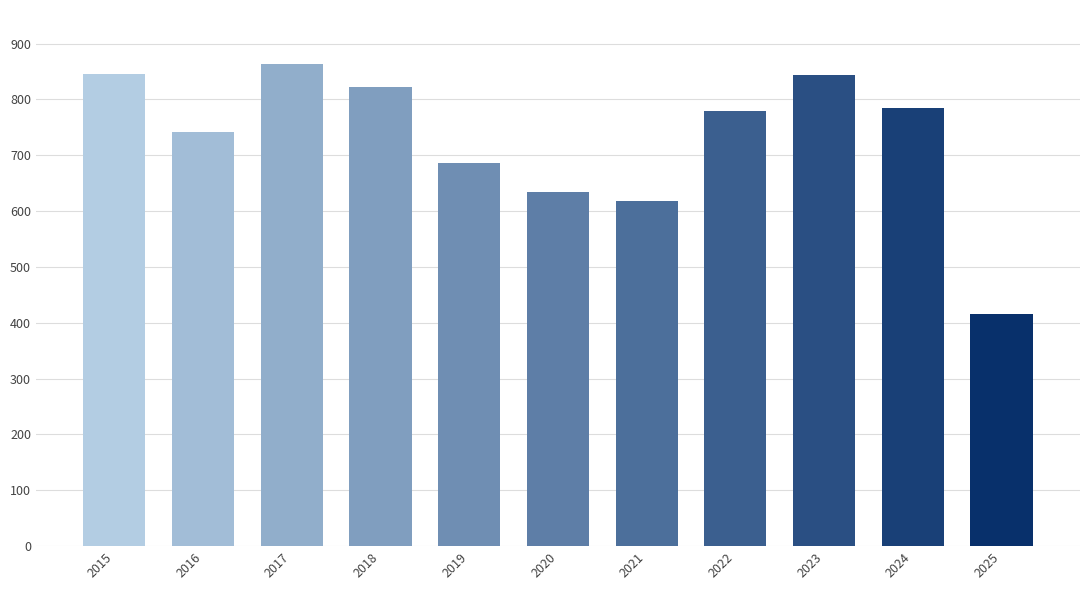

What is the change in value from 2016 to 2024?

+43